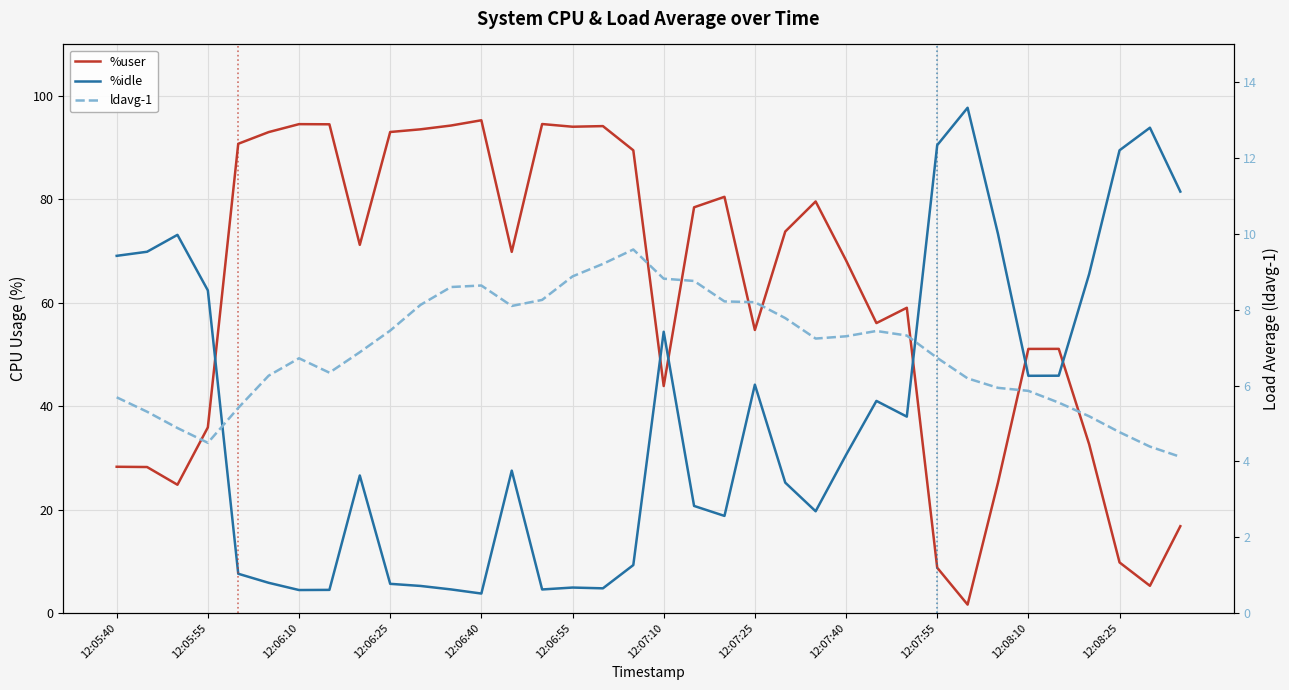

Rank the series by their average value, from highest to lowest.

%user, %idle, ldavg-1